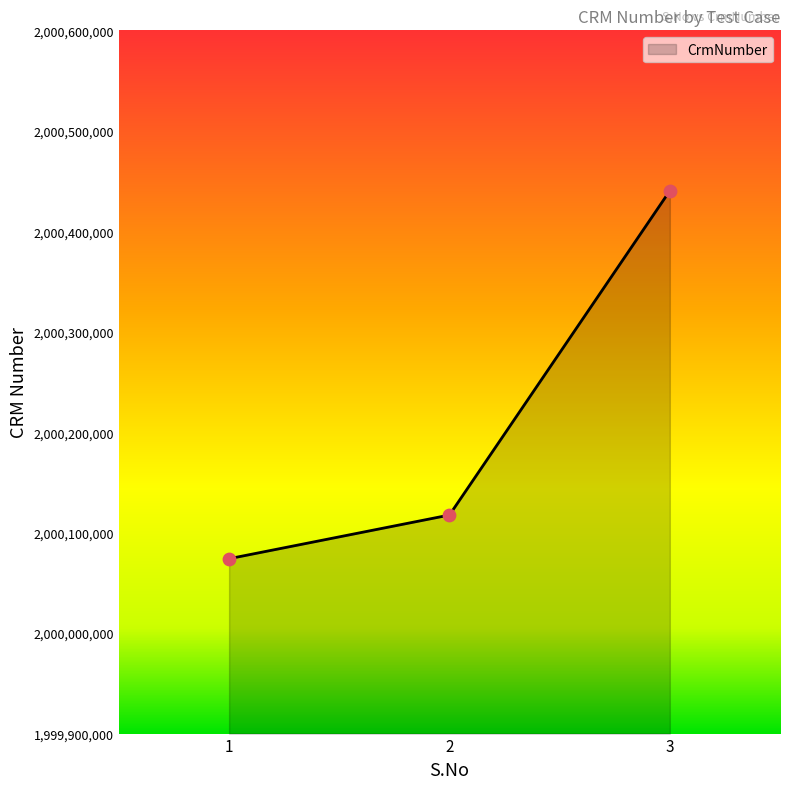

Approximately how many times larger is the value at 3 compared to 1?

1.0